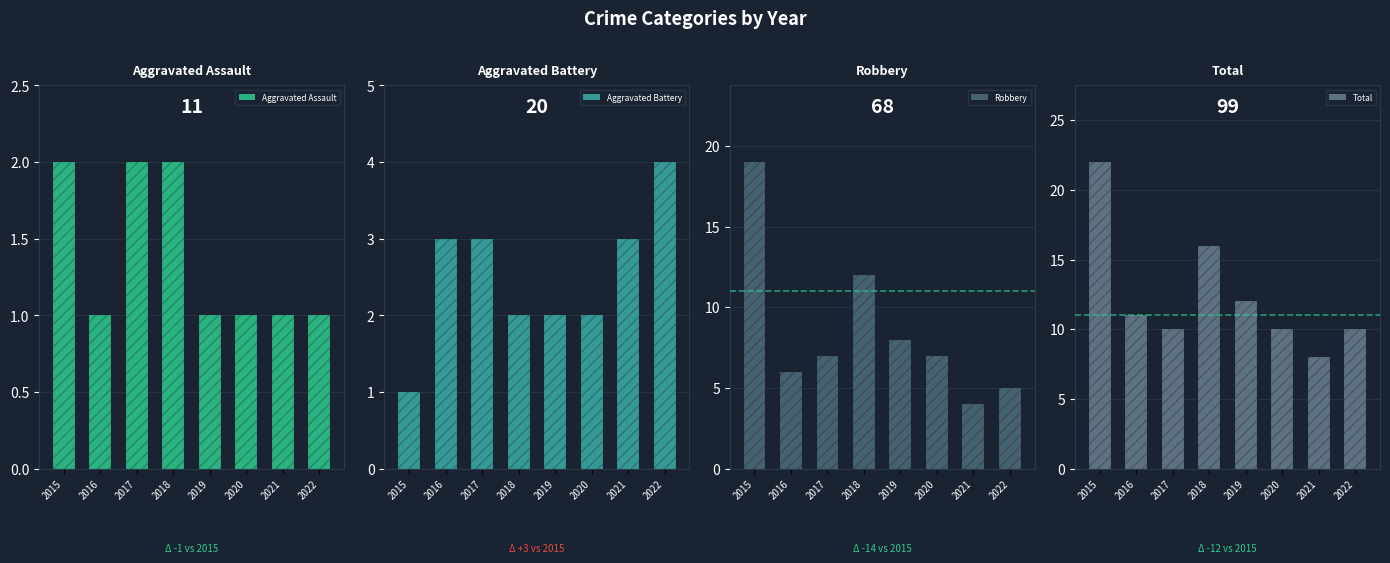

What is the difference between the maximum and second lowest values in the Robbery series?

14